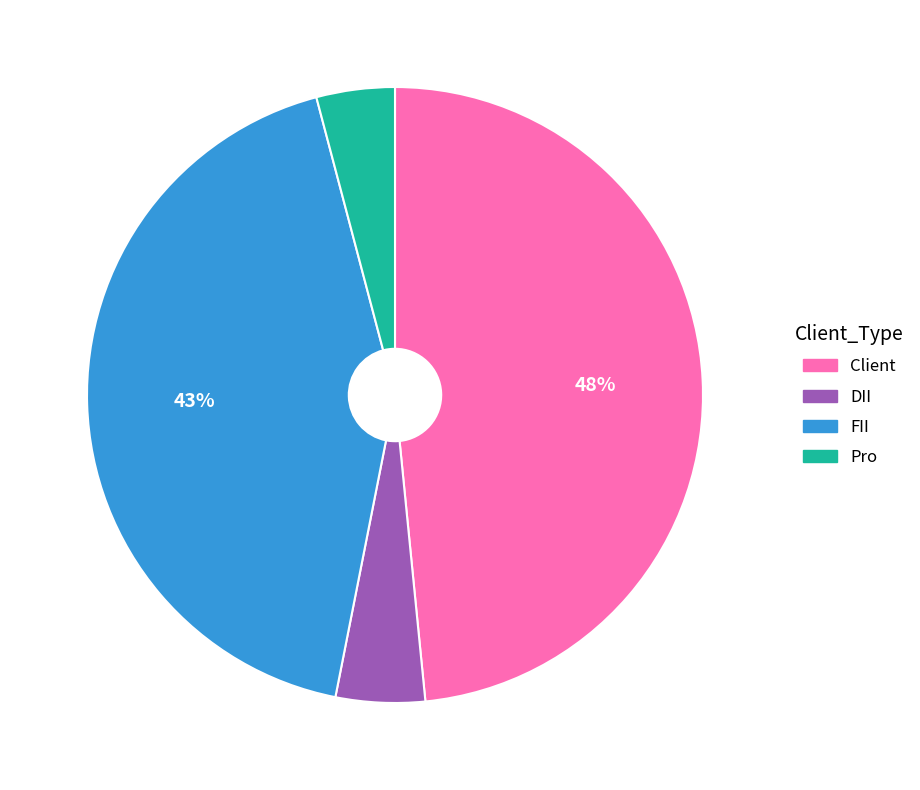

Which category has the biggest portion of the pie?

Client